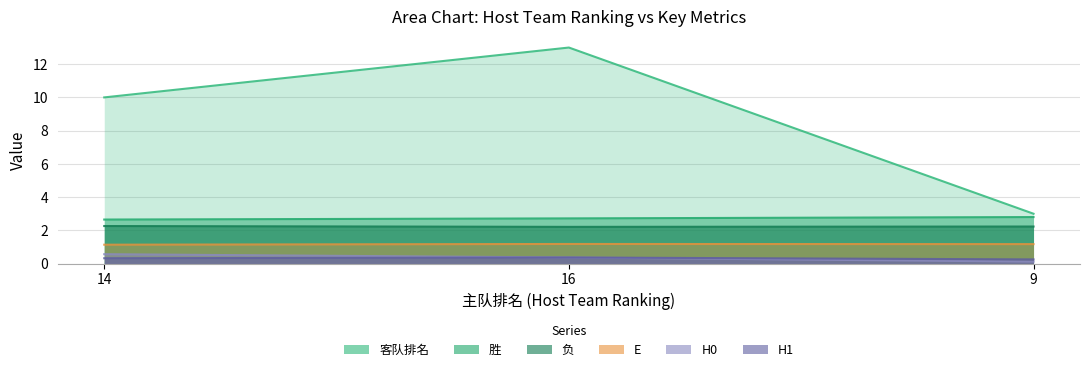

What is the sum of all 客队排名 values?

26.0